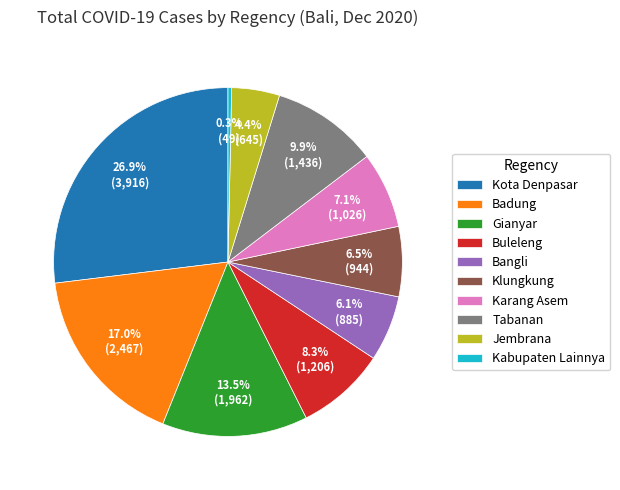

What portion of the pie excludes Kota Denpasar?

73.1%